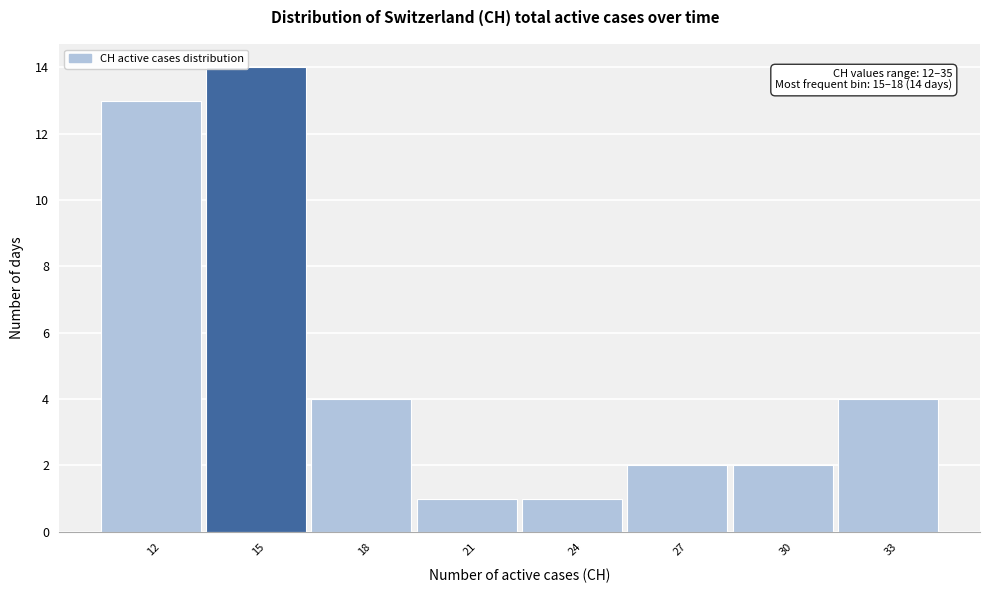

Reading left to right, what are all the values shown in this chart?

13	14	4	1	1	2	2	4